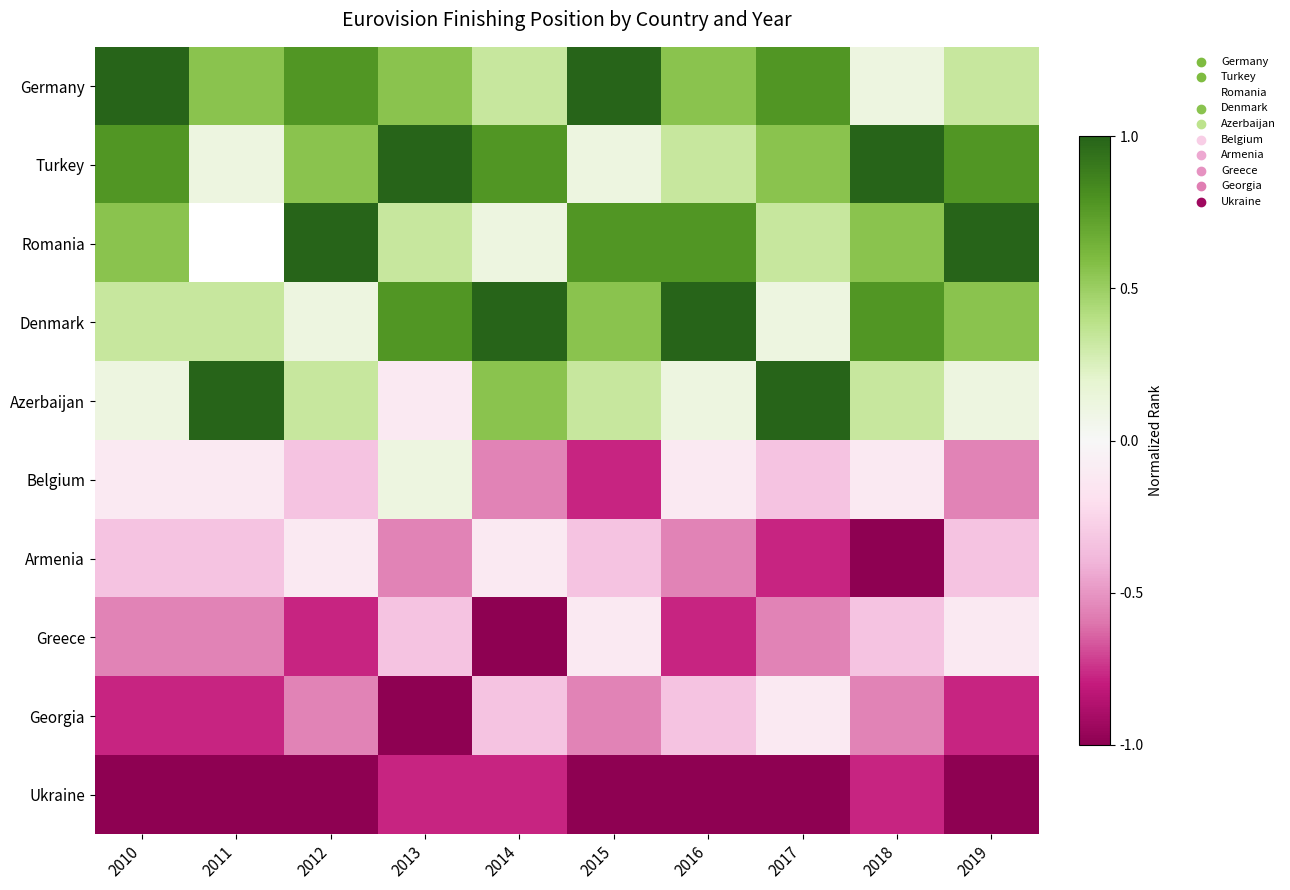

What is the difference between the second highest and second lowest values in the Azerbaijan series?

0.9